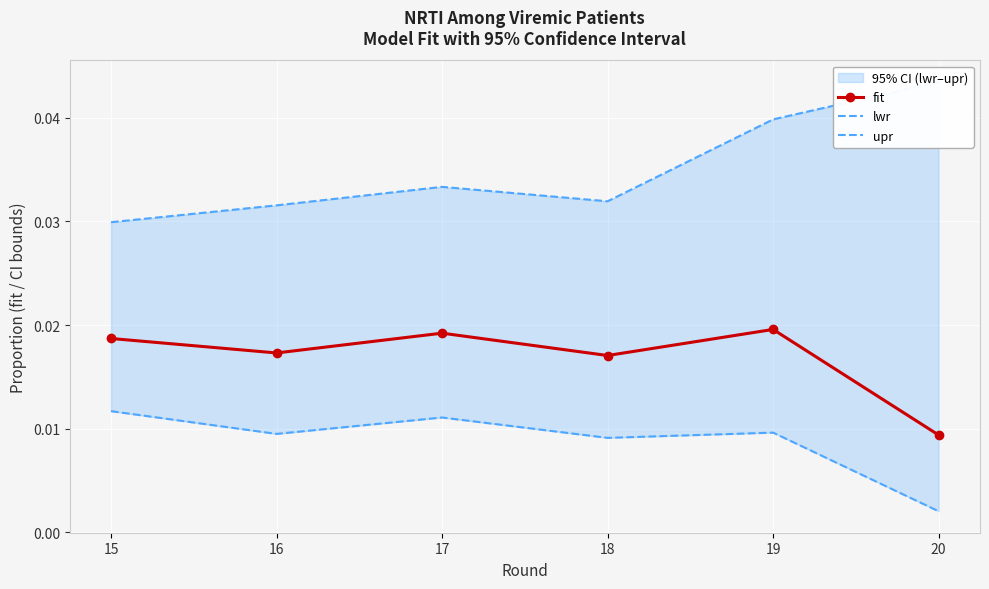

True or false: fit has a value of 0.0 at 19.

True